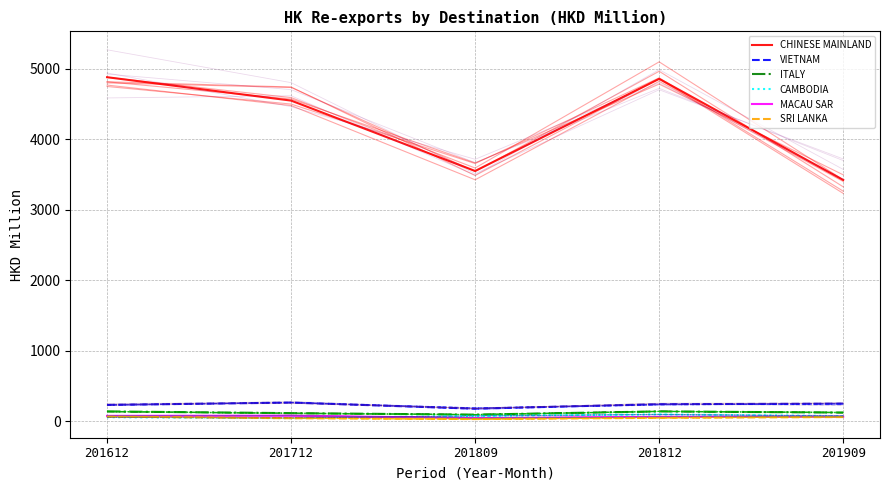

What is the minimum value for CAMBODIA?

44.6